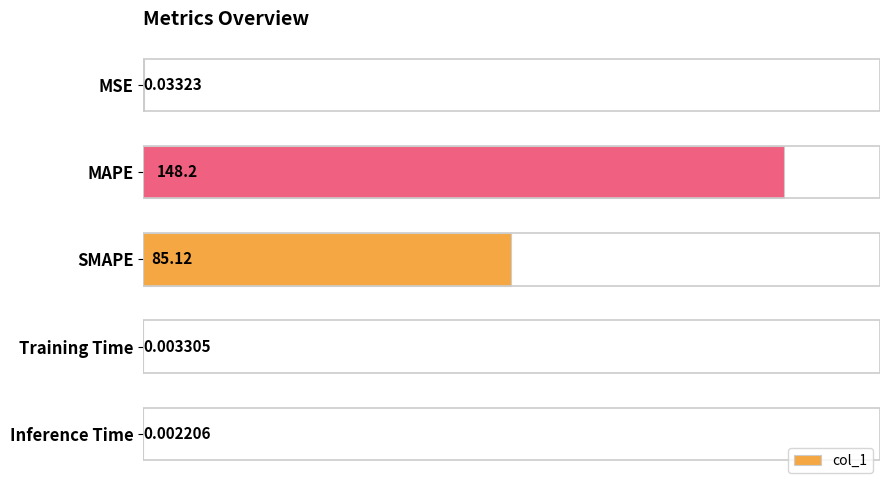

What is the sum of all values?

233.3